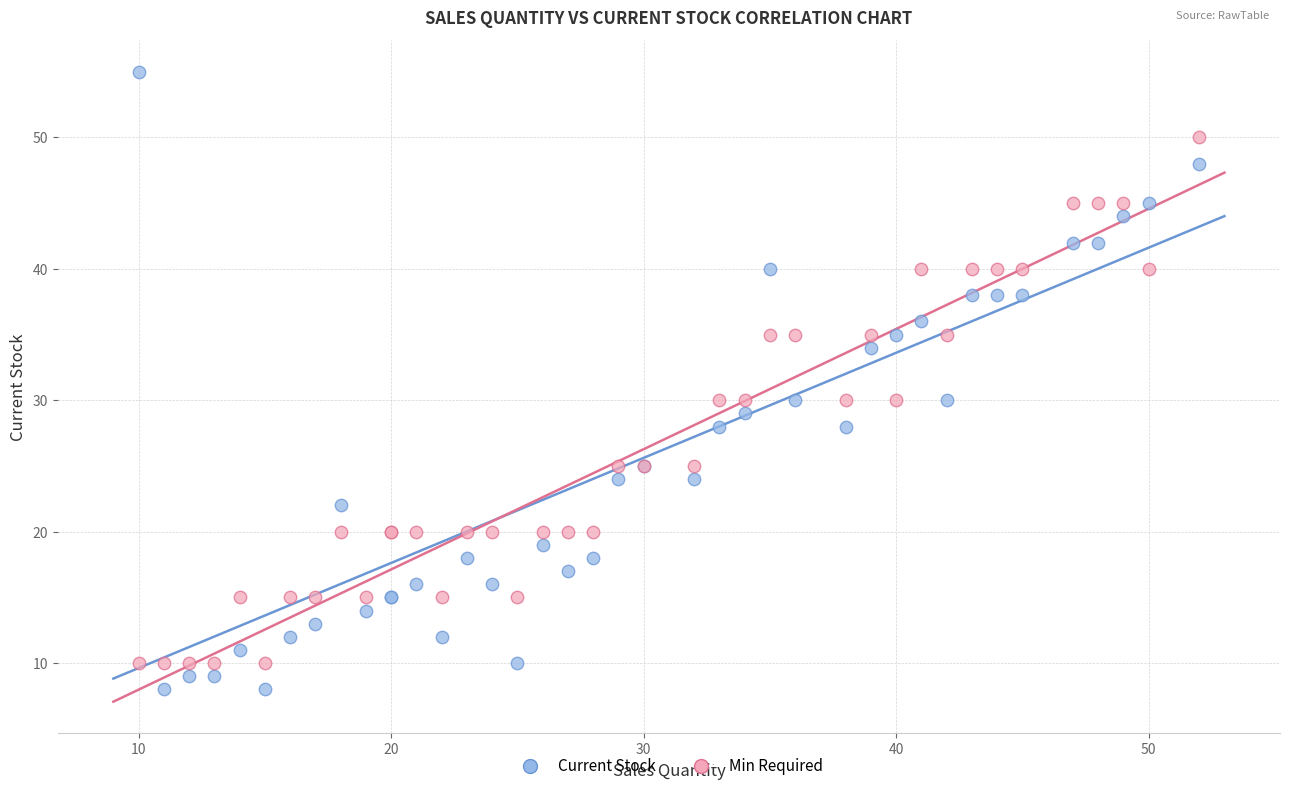

Which series reaches the maximum Y coordinate?

Current Stock